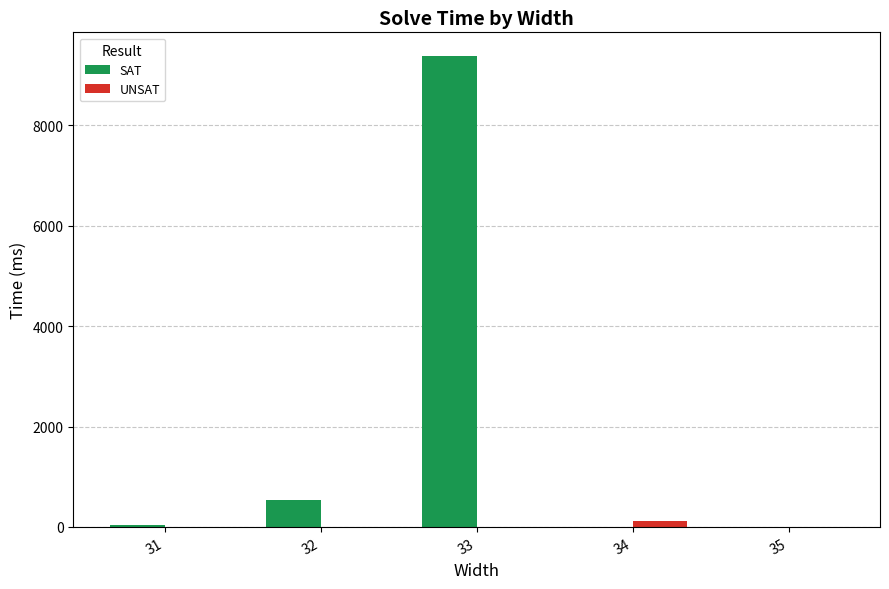

What is the minimum value shown in the chart?

29